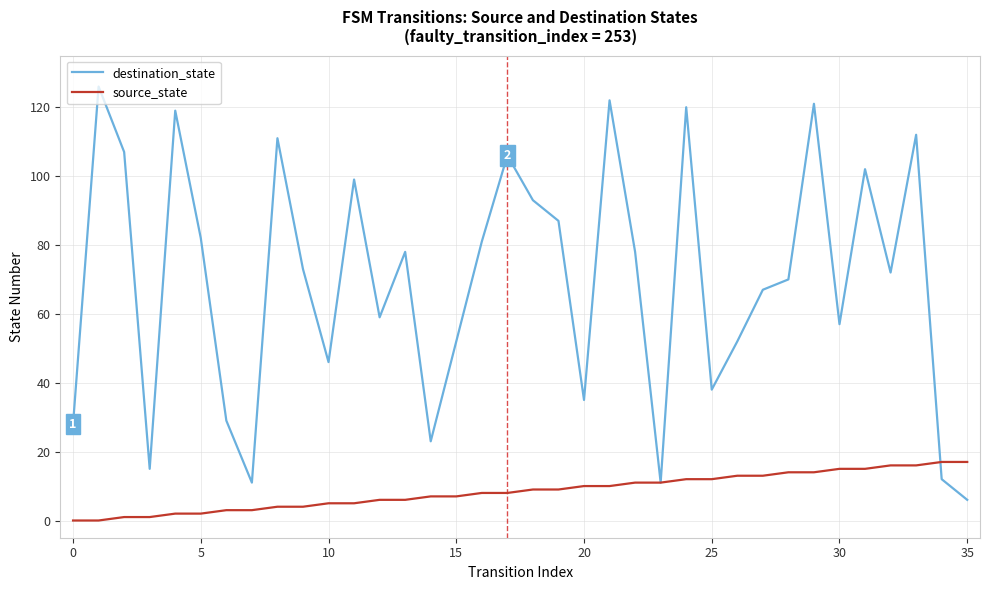

What is the maximum value shown in the chart?

126